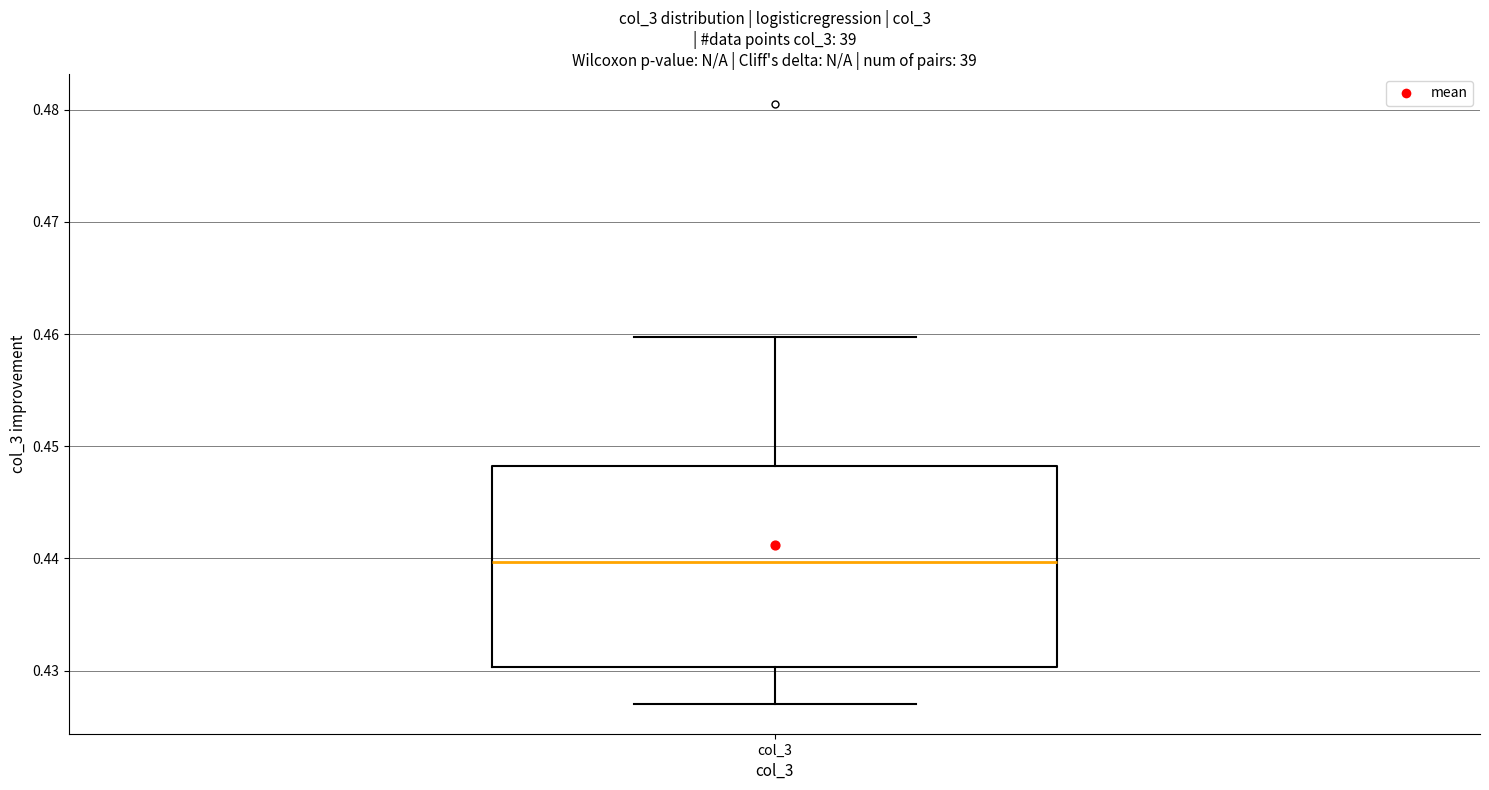

Where is the lower edge of the box for col_3 on the y-axis? The values are not printed on the chart, so give them approximately, as read against the axis.

0.430